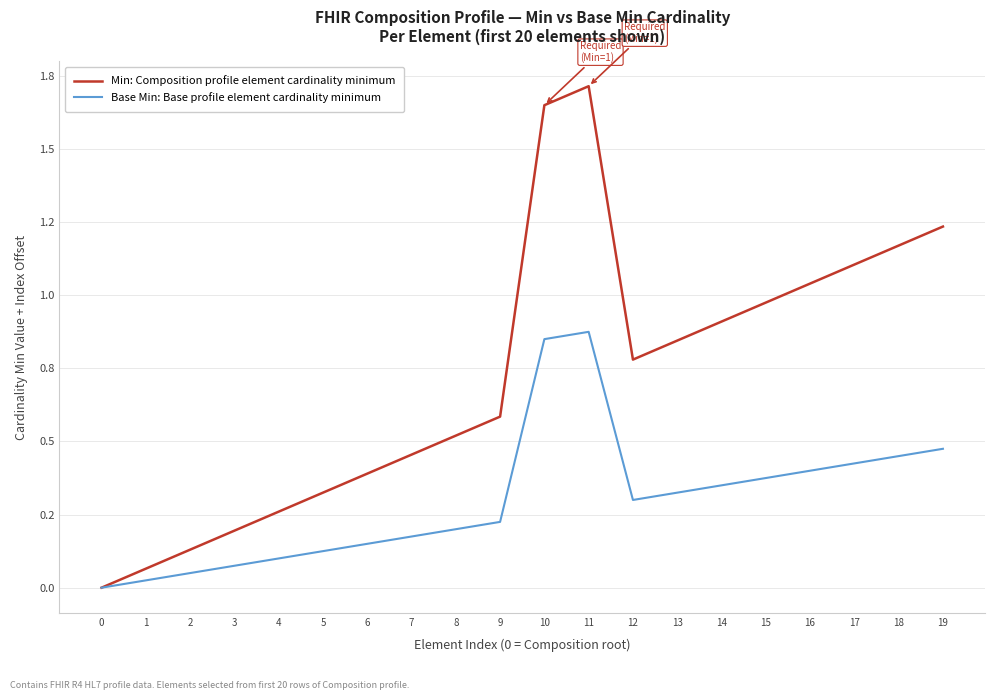

Does the chart have visible grid lines?

Yes